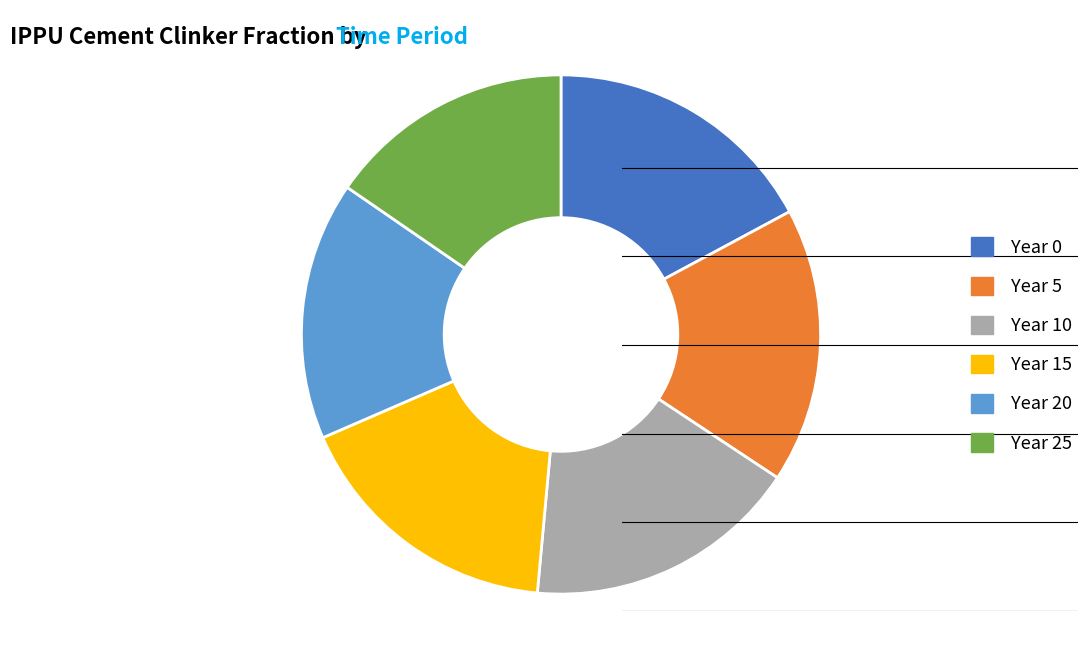

What is the smallest slice in the pie chart?

Year 25